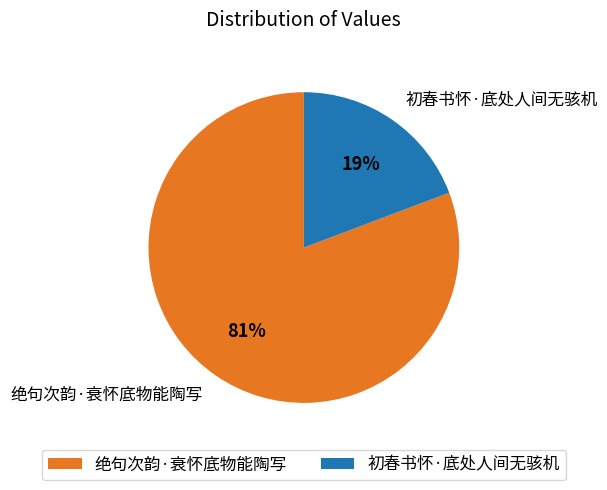

Is it true that 初春书怀·底处人间无骇机 is 6% of the pie?

False